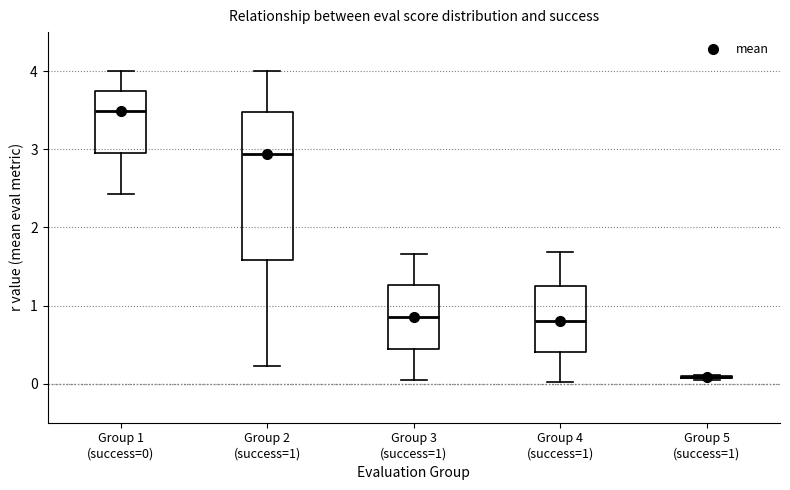

Reading left to right, transcribe this box plot: for each box, give where its median line is, the range the box spans, and where its two whiskers end, as read against the y-axis. The values are not printed on the chart, so give them approximately, as read against the axis.

Group 1 (success=0): median 3.5, box 3.0 to 3.7, whiskers 2.4 to 4.0
Group 2 (success=1): median 2.9, box 1.6 to 3.5, whiskers 0.2 to 4.0
Group 3 (success=1): median 0.9, box 0.4 to 1.3, whiskers 0.0 to 1.7
Group 4 (success=1): median 0.8, box 0.4 to 1.2, whiskers 0.0 to 1.7
Group 5 (success=1): box collapsed to a line at 0.1, whiskers 0.1 to 0.1